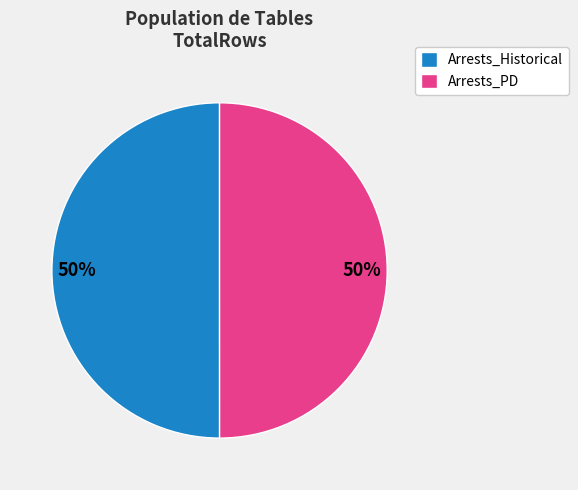

To the nearest percent, what portion does Arrests_PD represent?

50%